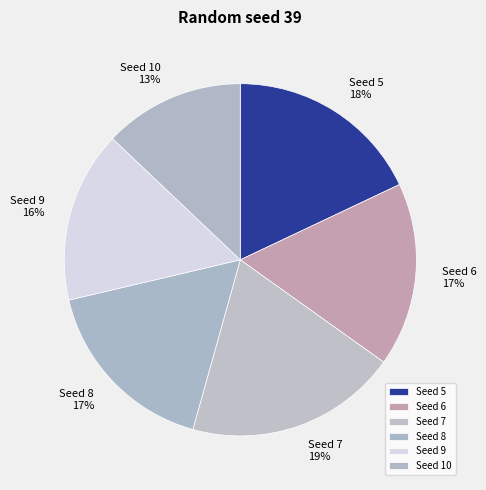

The Seed 6 slice represents 11% of the pie. True or false?

False